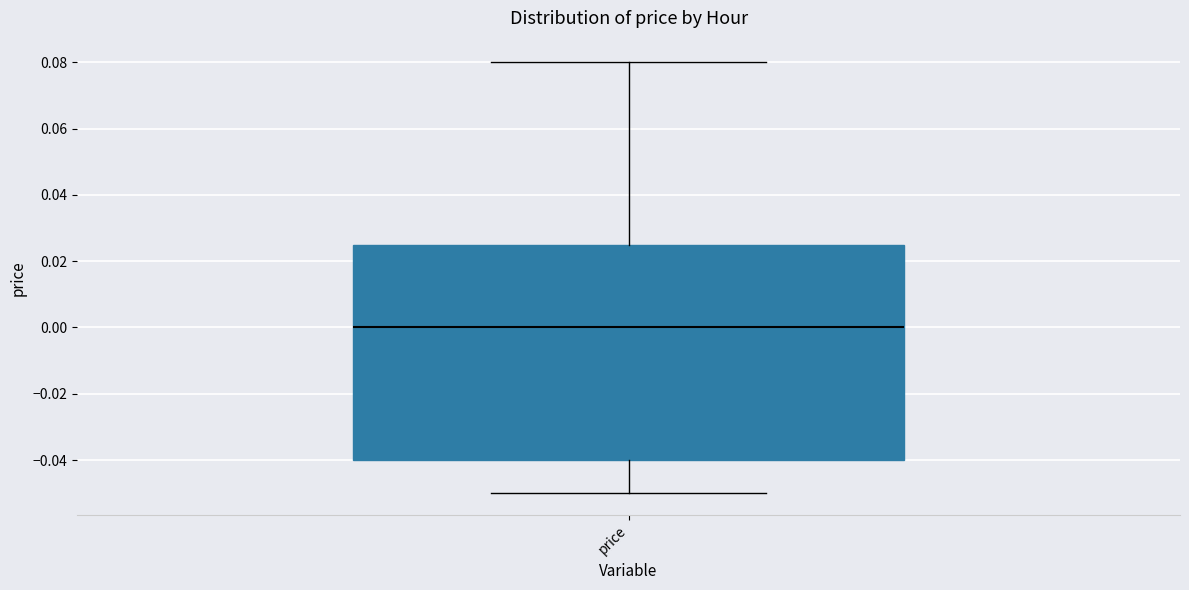

Where does the upper whisker of the box for price end on the y-axis? The values are not printed on the chart, so give them approximately, as read against the axis.

0.080